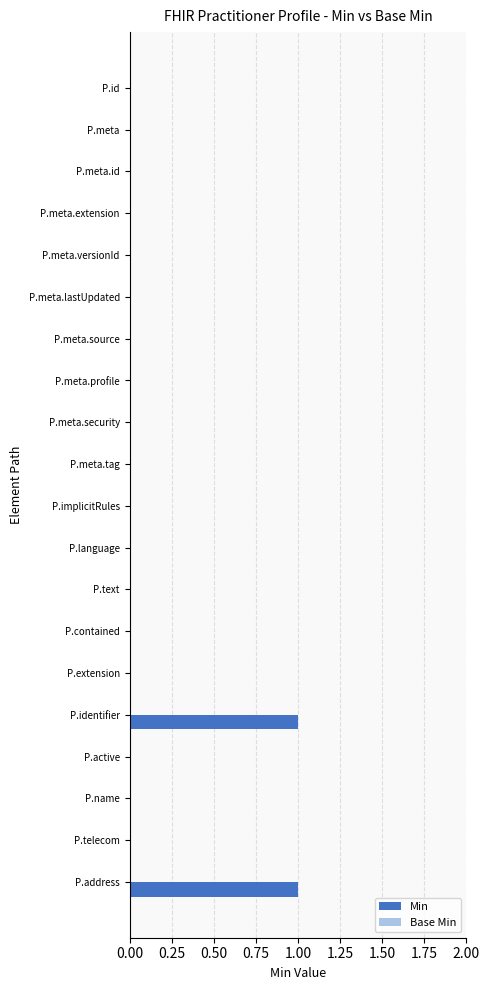

Is it true that the value at P.meta.source is 0?

True